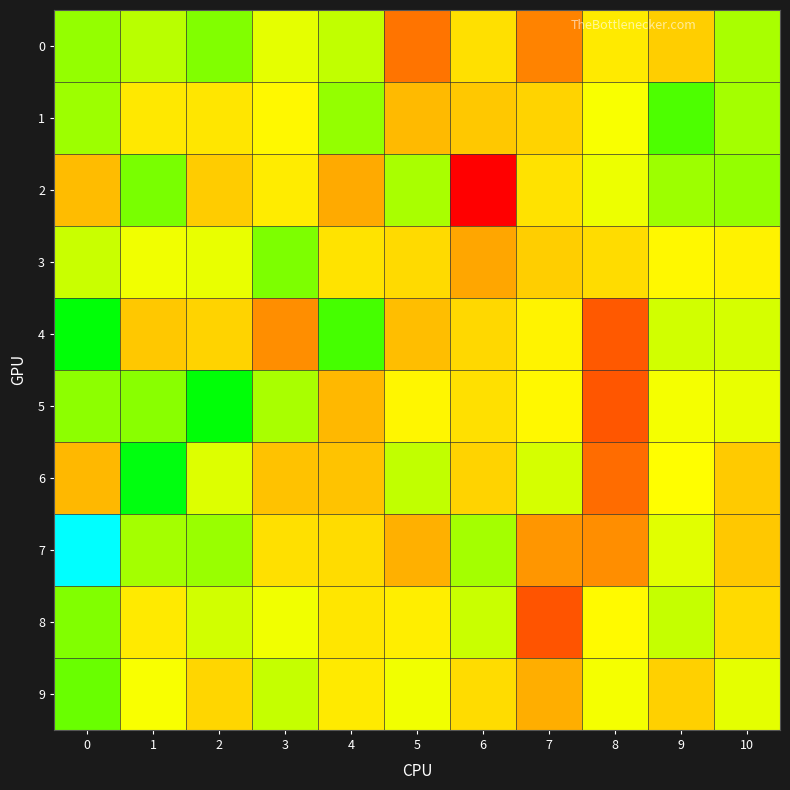

Reading right to left, transcribe all the data shown in this chart.

0: 10=0.1	9=-0.0	8=0.0	7=-0.1	6=0.0	5=-0.1	4=0.1	3=0.1	2=0.1	1=0.1	0=0.1
1: 10=0.1	9=0.1	8=0.0	7=0.0	6=-0.0	5=-0.0	4=0.1	3=0.0	2=0.0	1=0.0	0=0.1
2: 10=0.1	9=0.1	8=0.1	7=0.0	6=-0.2	5=0.1	4=-0.0	3=0.0	2=-0.0	1=0.1	0=-0.0
3: 10=0.0	9=0.0	8=0.0	7=-0.0	6=-0.0	5=0.0	4=0.0	3=0.1	2=0.1	1=0.1	0=0.1
4: 10=0.1	9=0.1	8=-0.1	7=0.0	6=0.0	5=-0.0	4=0.1	3=-0.1	2=0.0	1=-0.0	0=0.2
5: 10=0.1	9=0.1	8=-0.1	7=0.0	6=0.0	5=0.0	4=-0.0	3=0.1	2=0.2	1=0.1	0=0.1
6: 10=-0.0	9=0.0	8=-0.1	7=0.1	6=0.0	5=0.1	4=-0.0	3=-0.0	2=0.1	1=0.2	0=-0.0
7: 10=-0.0	9=0.1	8=-0.1	7=-0.1	6=0.1	5=-0.0	4=0.0	3=0.0	2=0.1	1=0.1	0=0.3
8: 10=0.0	9=0.1	8=0.0	7=-0.1	6=0.1	5=0.0	4=0.0	3=0.1	2=0.1	1=0.0	0=0.1
9: 10=0.1	9=-0.0	8=0.0	7=-0.0	6=0.0	5=0.1	4=0.0	3=0.1	2=0.0	1=0.0	0=0.1